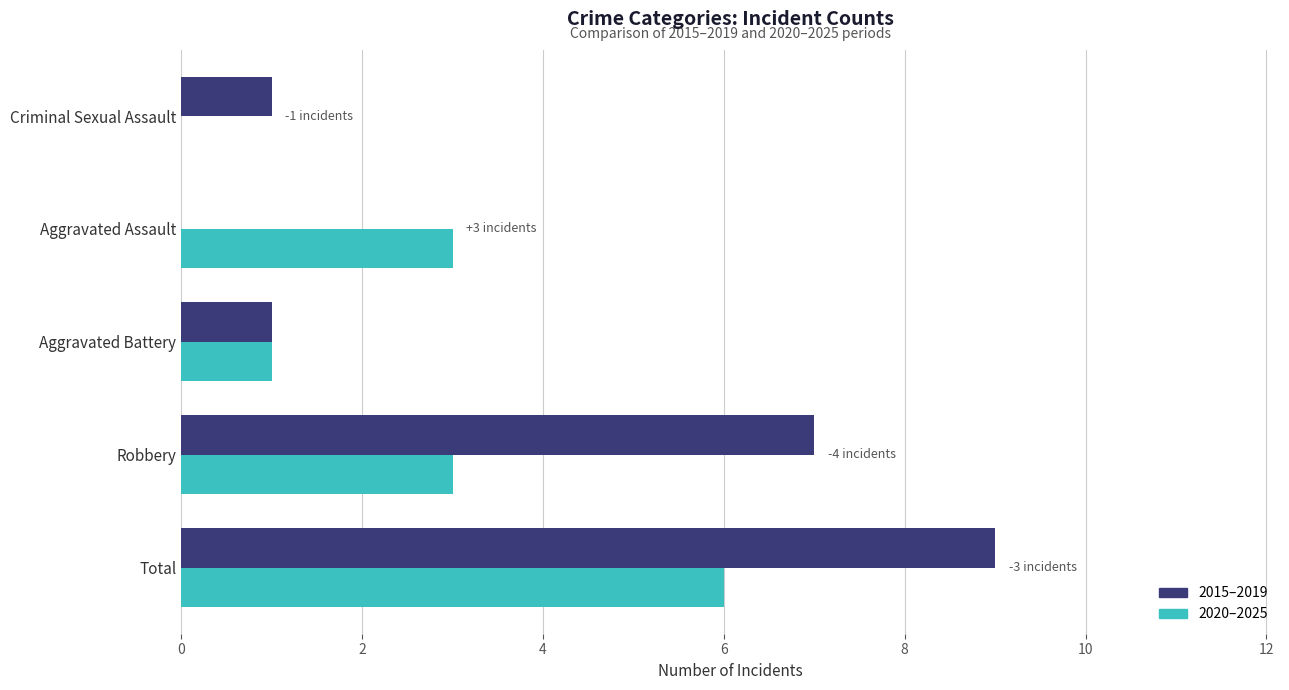

Which series has the largest total across all categories?

2015–2019